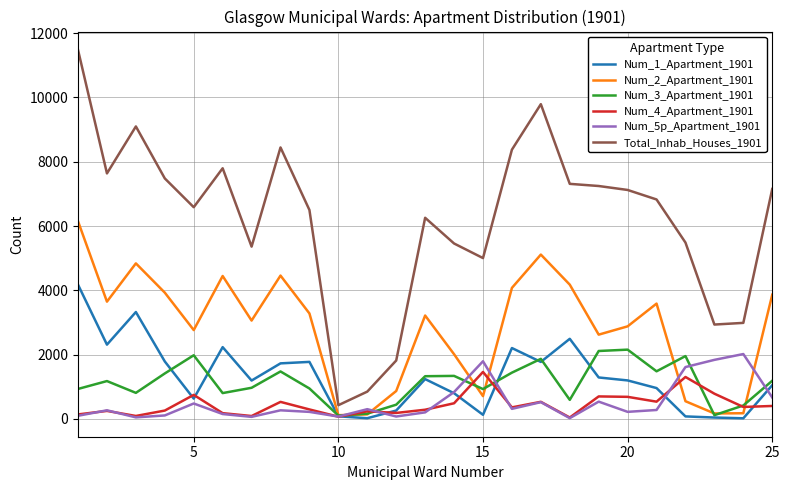

What is the maximum value shown in the chart?

11479